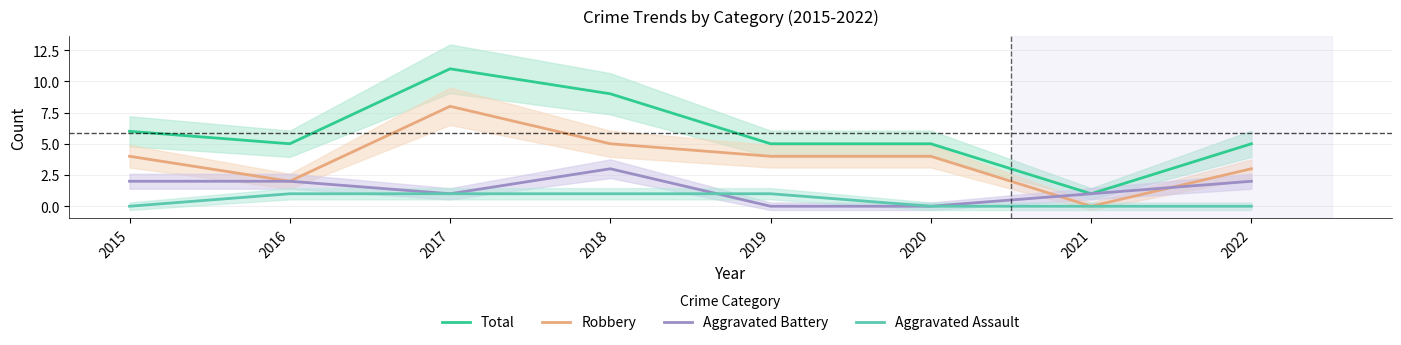

Rank the categories by Total value from highest to lowest.

2017, 2018, 2015, 2016, 2019, 2020, 2022, 2021